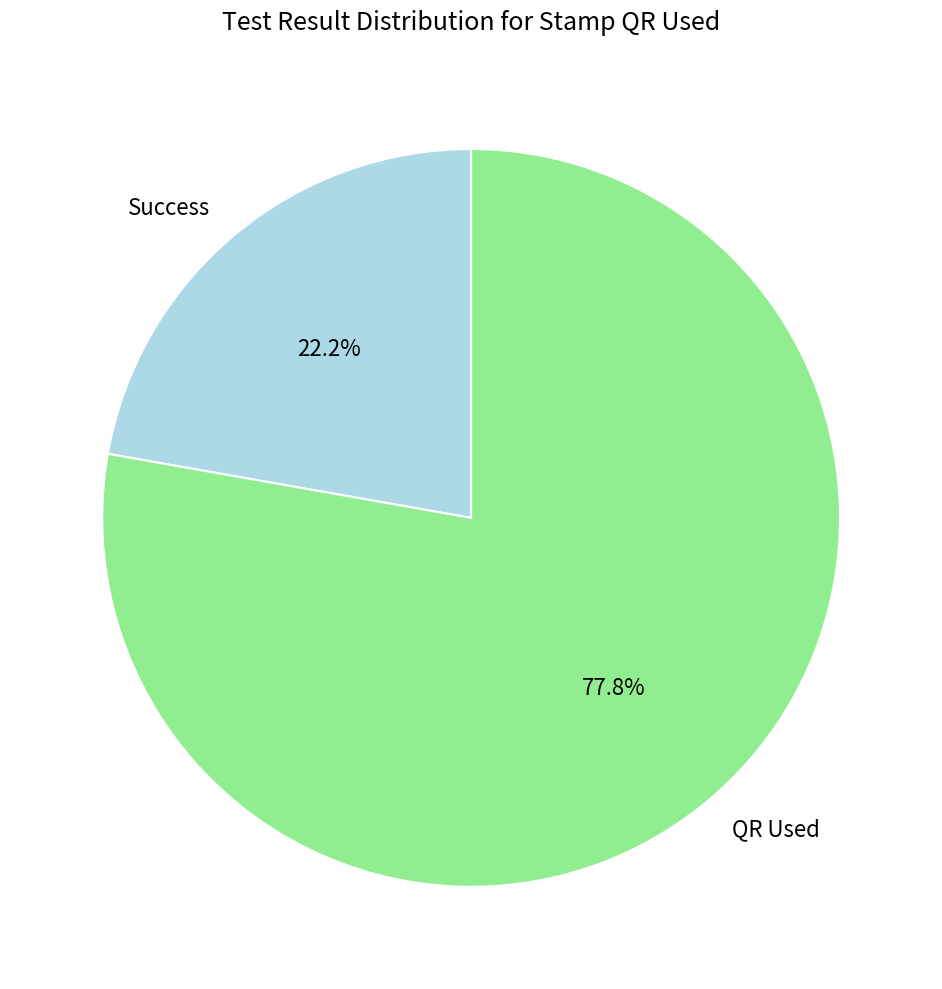

Count the number of slices in the pie.

2